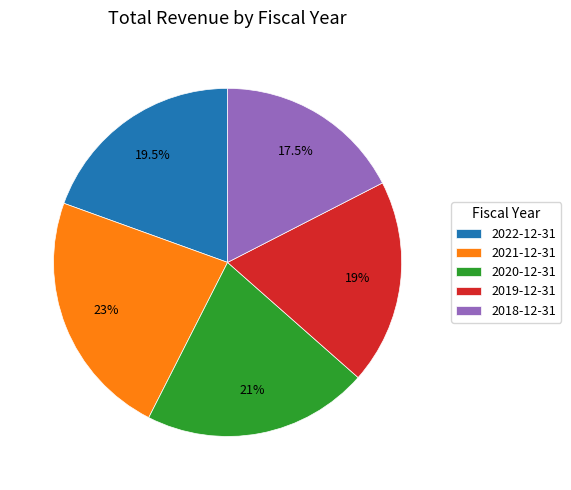

Is the sum of 2019-12-31 and 2020-12-31 greater than half?

No